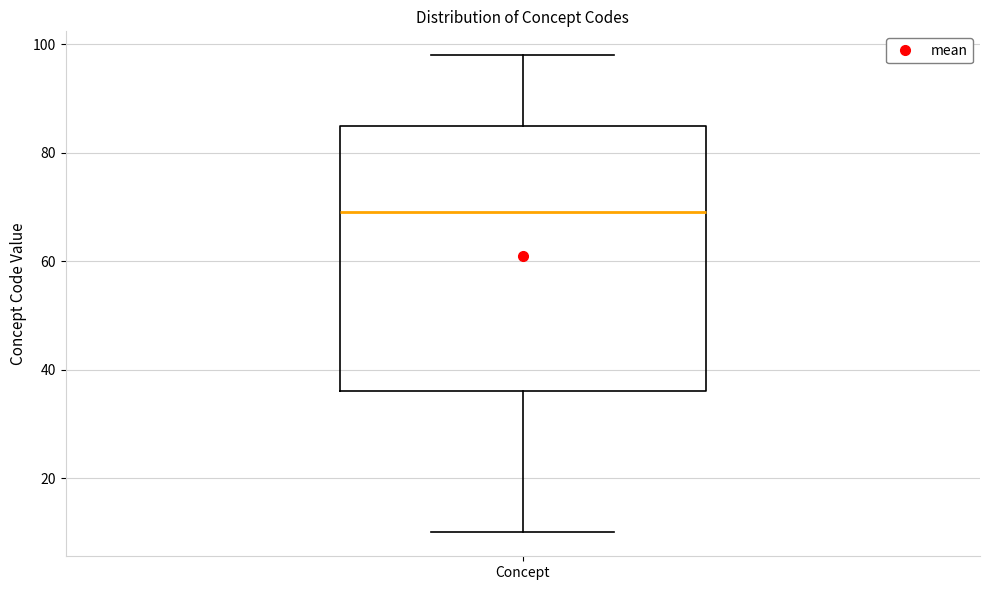

Where does the upper whisker of the box for Concept end on the y-axis? The values are not printed on the chart, so give them approximately, as read against the axis.

98